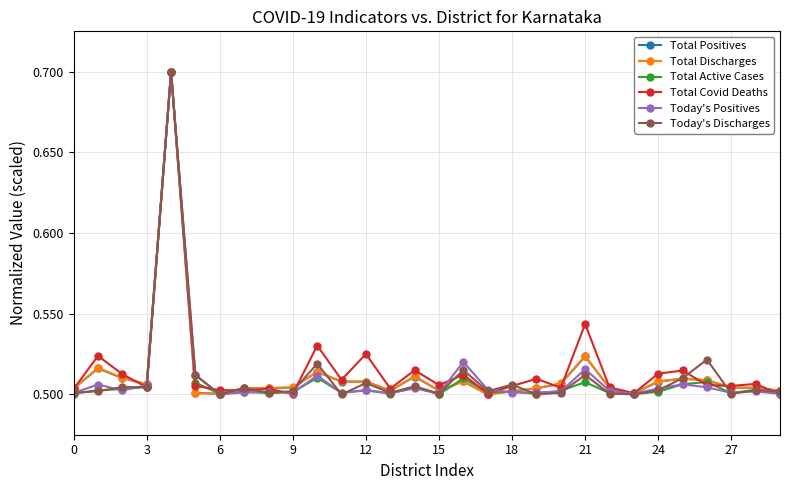

At how many categories does at least one series exceed 0?

30